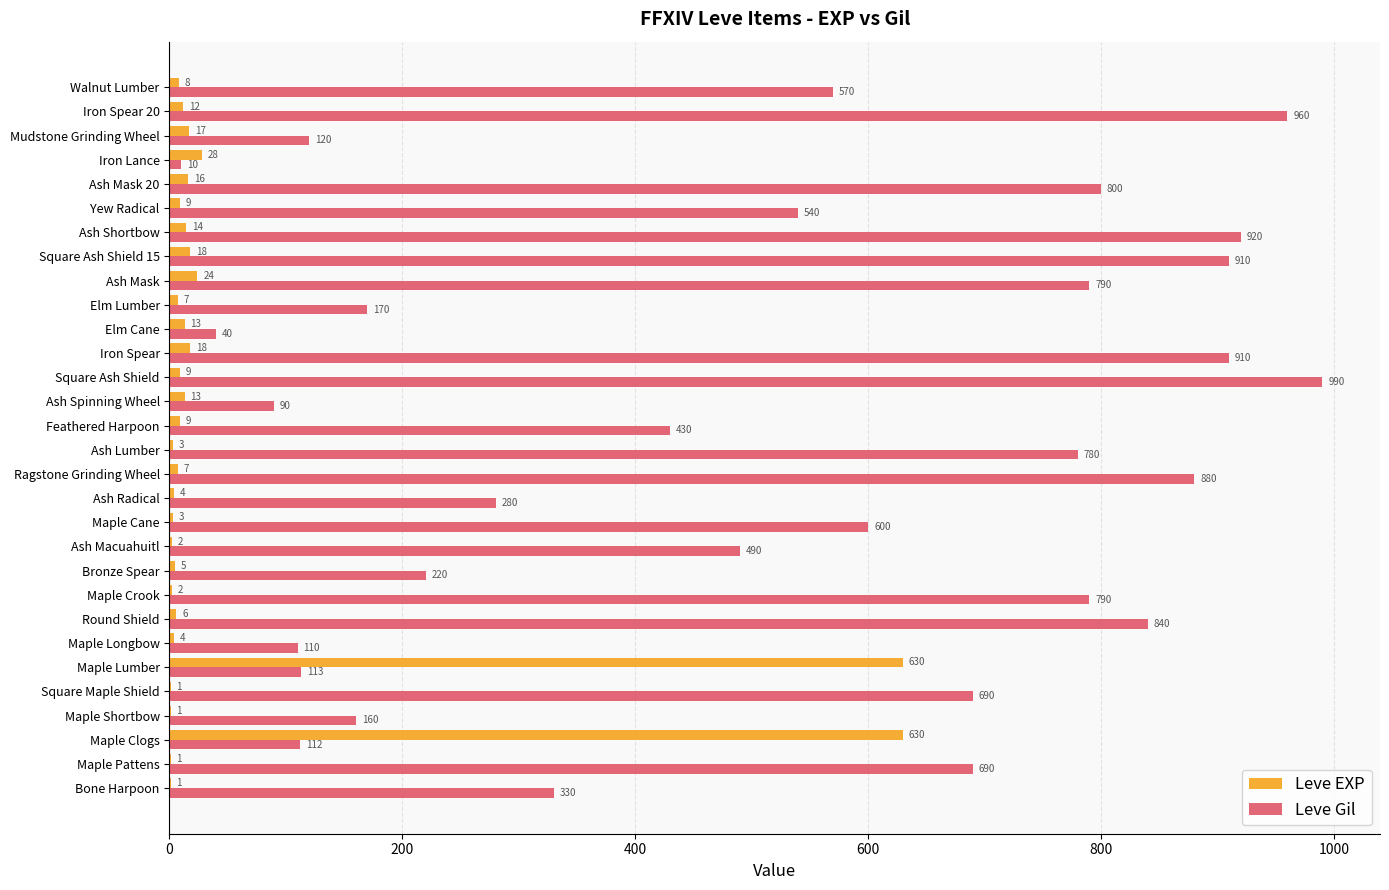

What is the maximum value for Leve Gil?

990